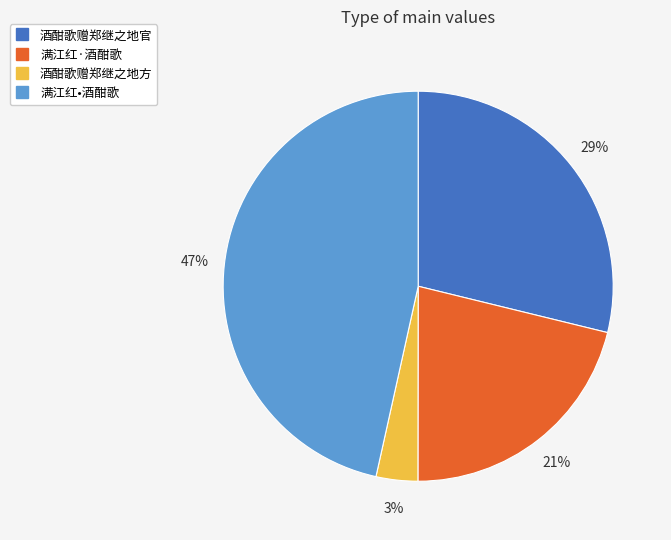

Do 酒酣歌赠郑继之地官 and 酒酣歌赠郑继之地方 together represent more than half of the pie?

No